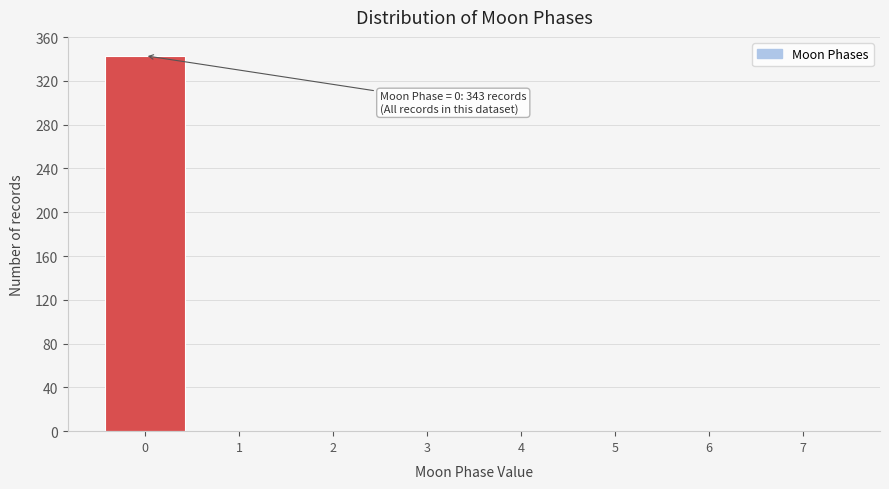

Over which range of the x-axis is the bar tallest?

-0.5 to 0.5